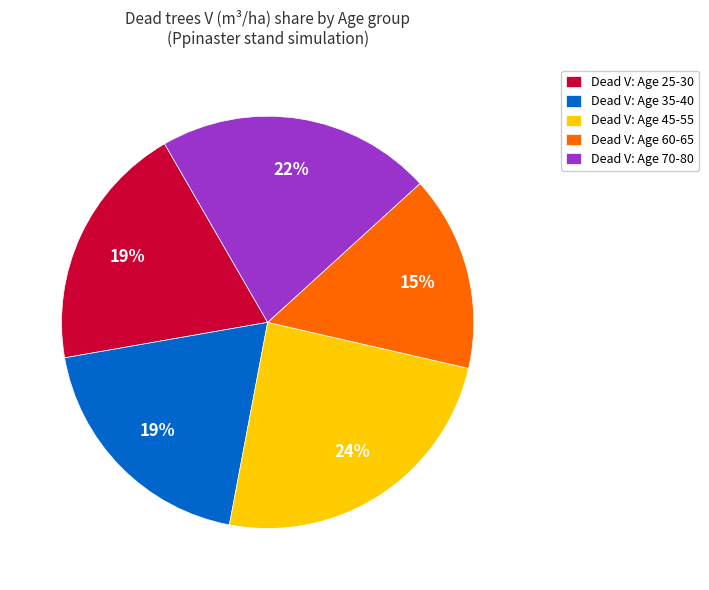

What is the largest slice in the pie chart?

Dead V: Age 45-55